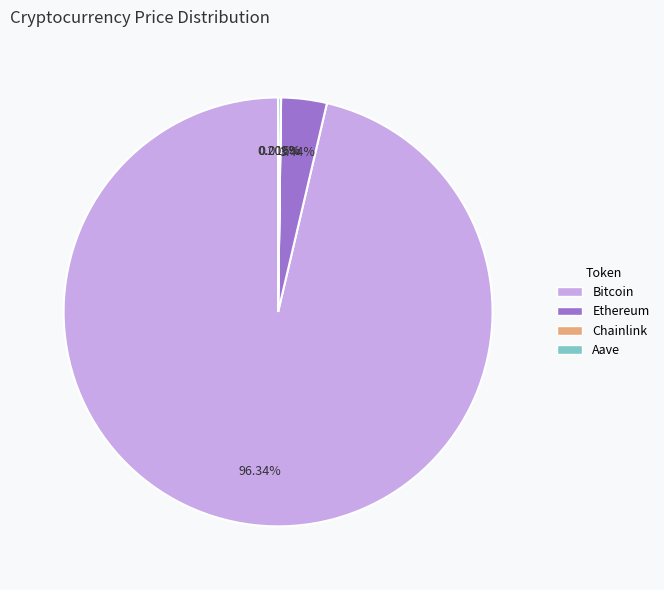

Is there any slice that represents more than half of the pie?

Yes